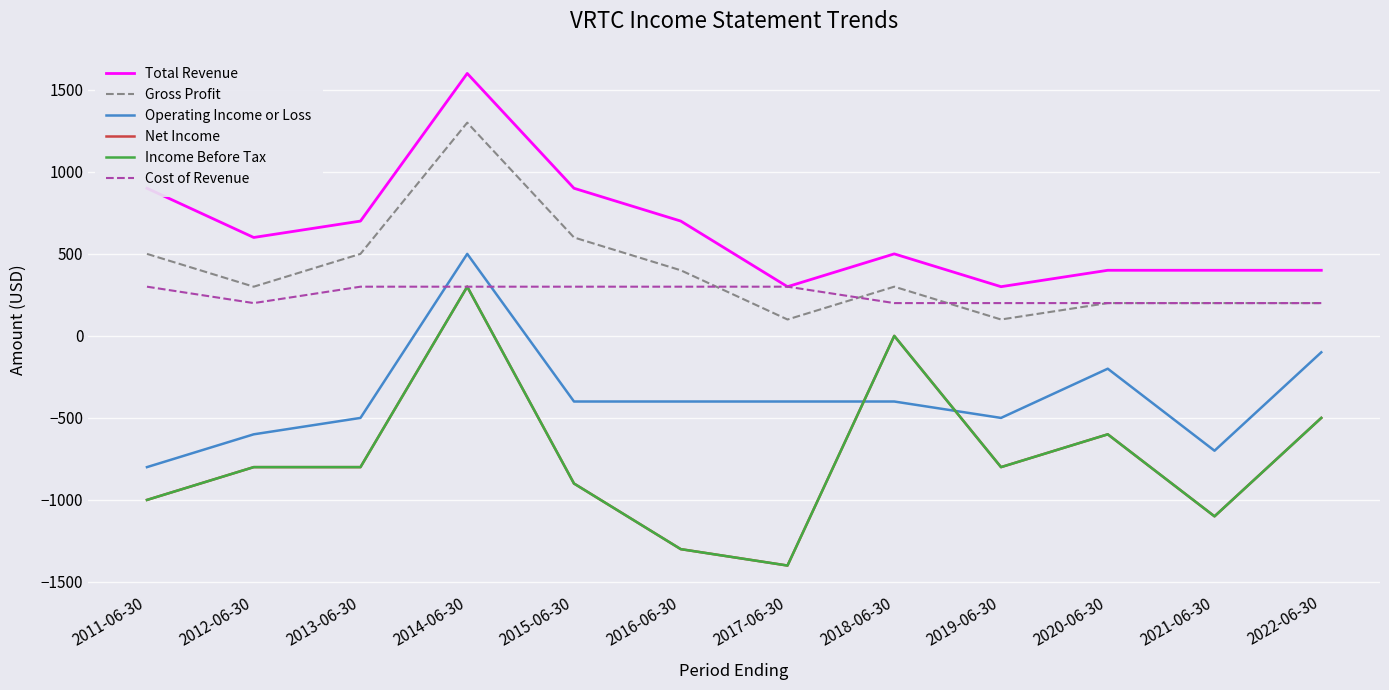

Is the value of Operating Income or Loss at 2017-06-30 greater than the value of Total Revenue at 2013-06-30?

No